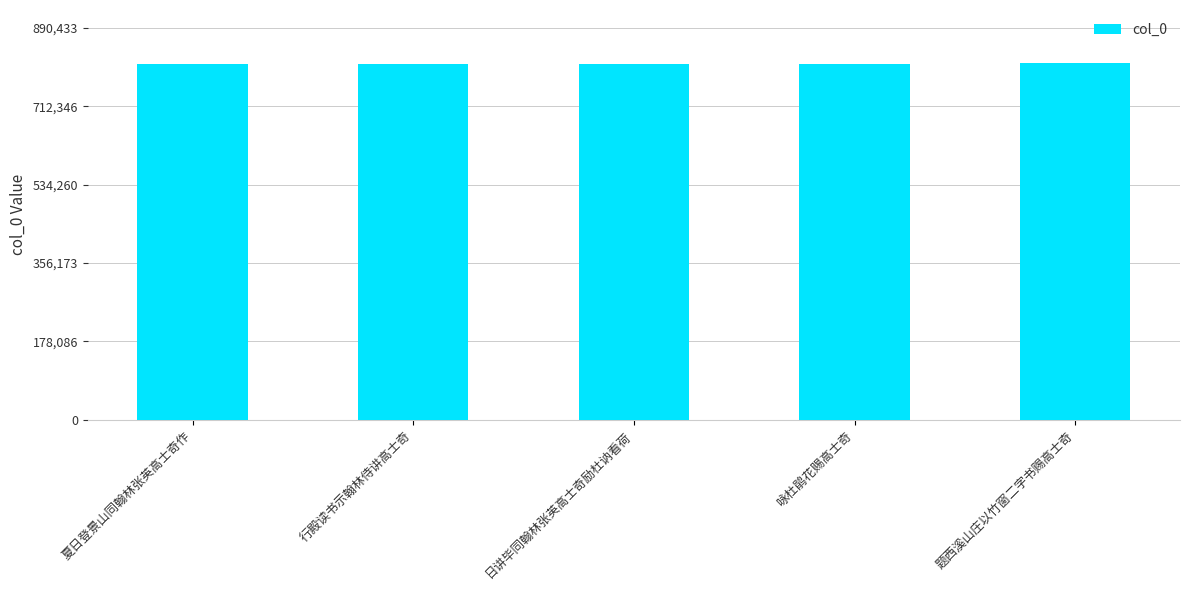

What is the ratio of the value at 咏杜鹃花赐高士奇 to the value at 日讲毕同翰林张英高士奇励杜讷看荷?

1.0